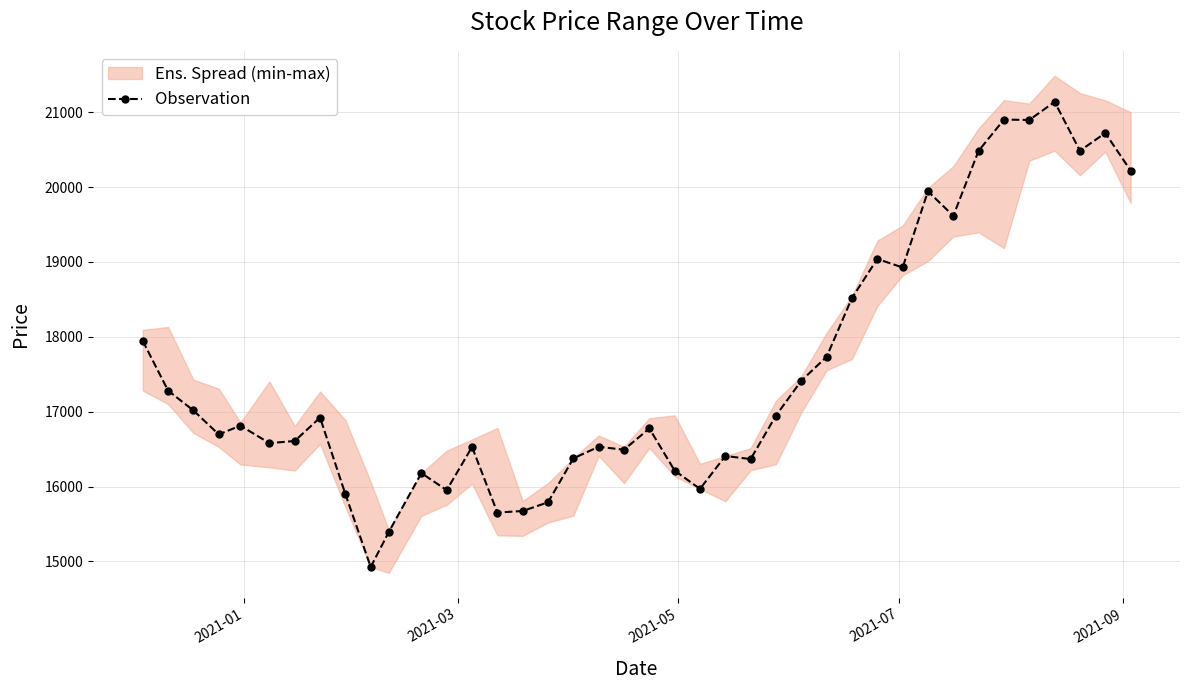

What is the highest value of the Observation series?

21138.3